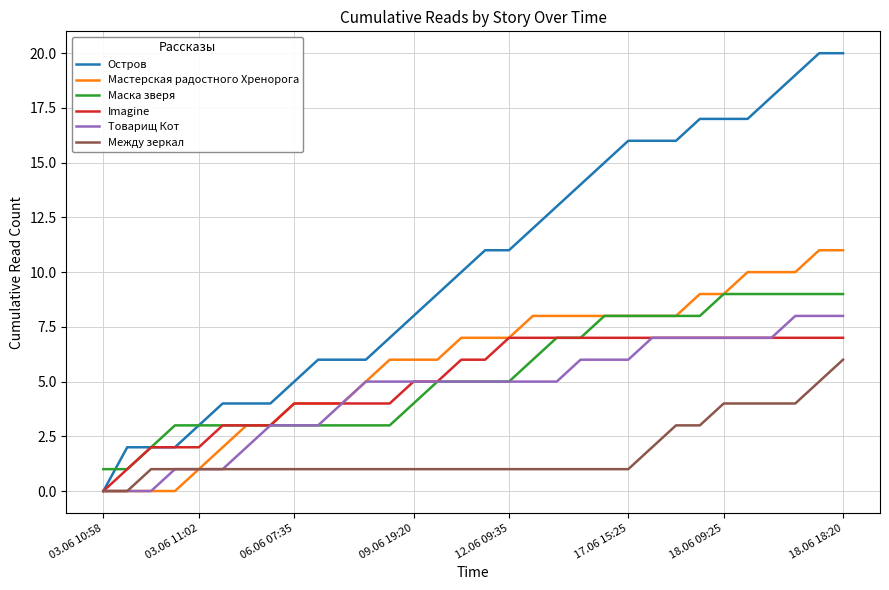

List the series in order of their peak value, lowest first.

Между зеркал, Imagine, Товарищ Кот, Маска зверя, Мастерская радостного Хренорога, Остров